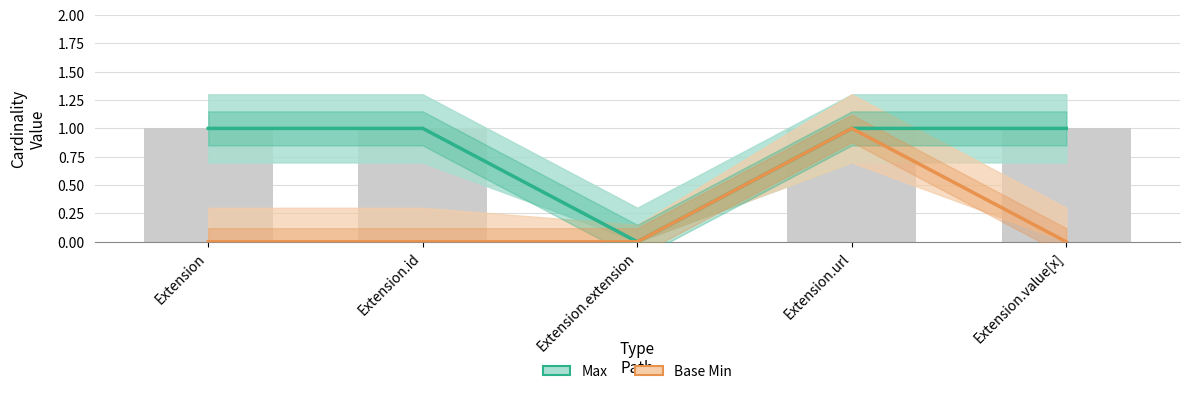

At which category is the sum across all series the highest?

Extension.url